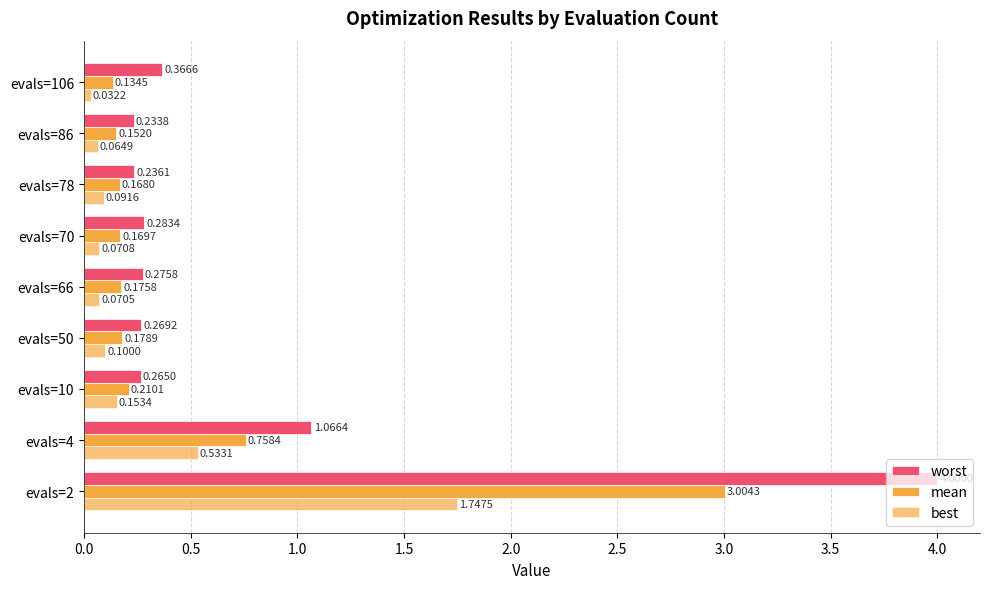

What position from the right is 2.5?

4